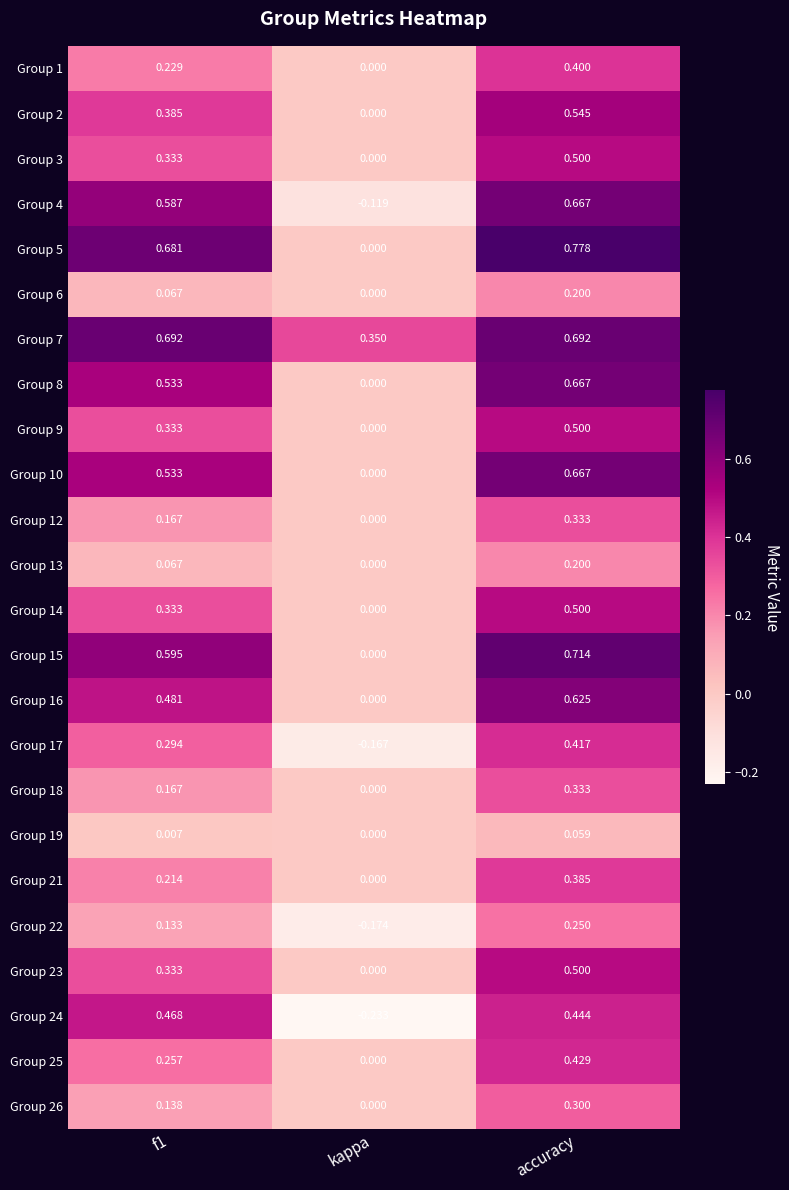

At which category is the sum across all series the highest?

accuracy